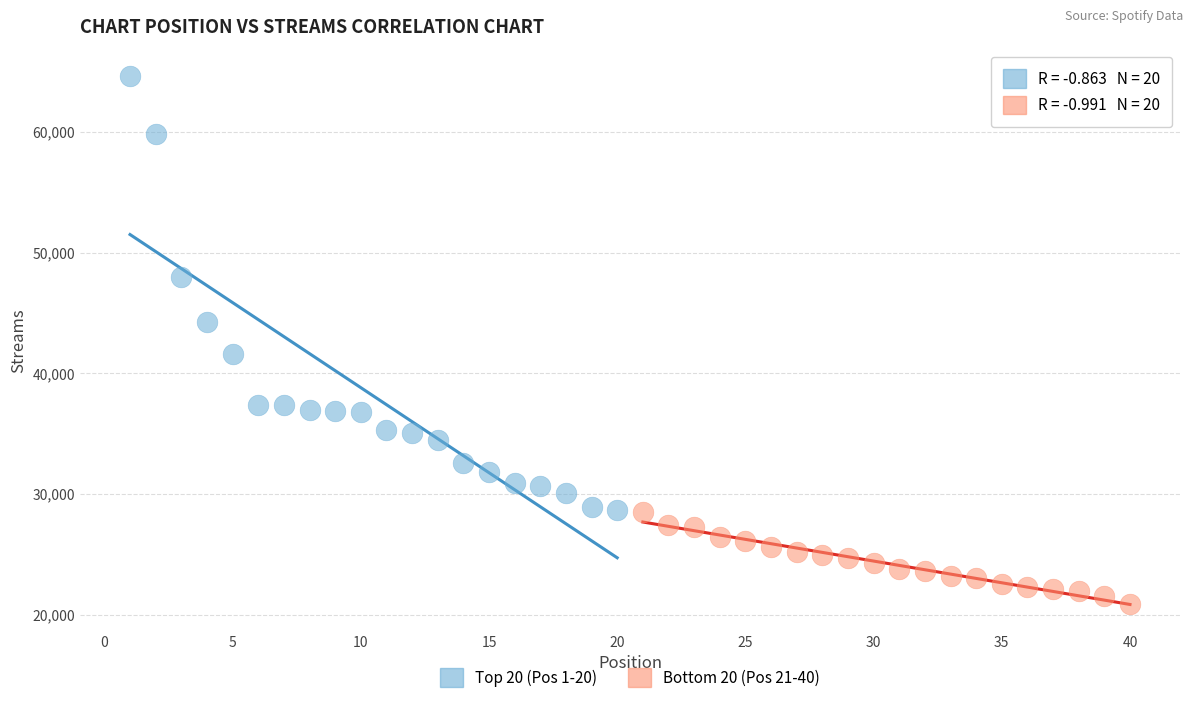

Which series has the widest spread of Y values?

Top 20 (Pos 1-20)